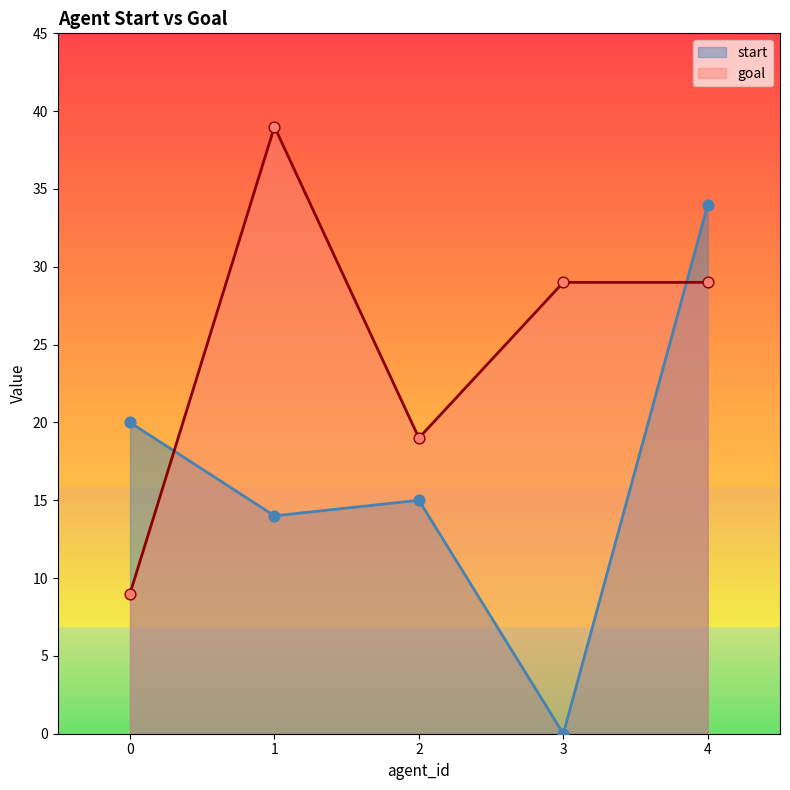

Which series has the largest Y range (max minus min)?

start